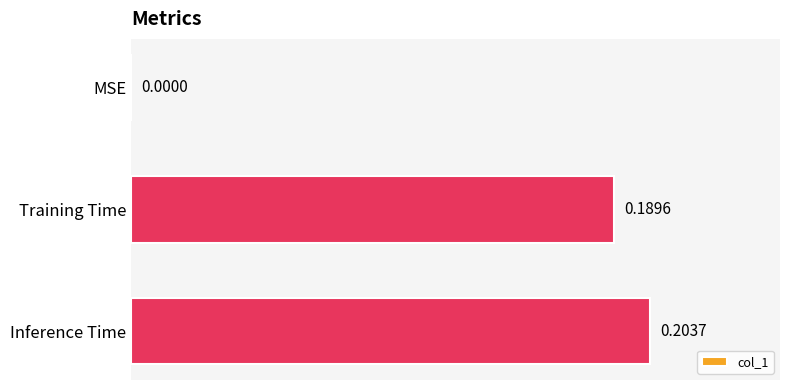

What is the sum of all values?

0.4